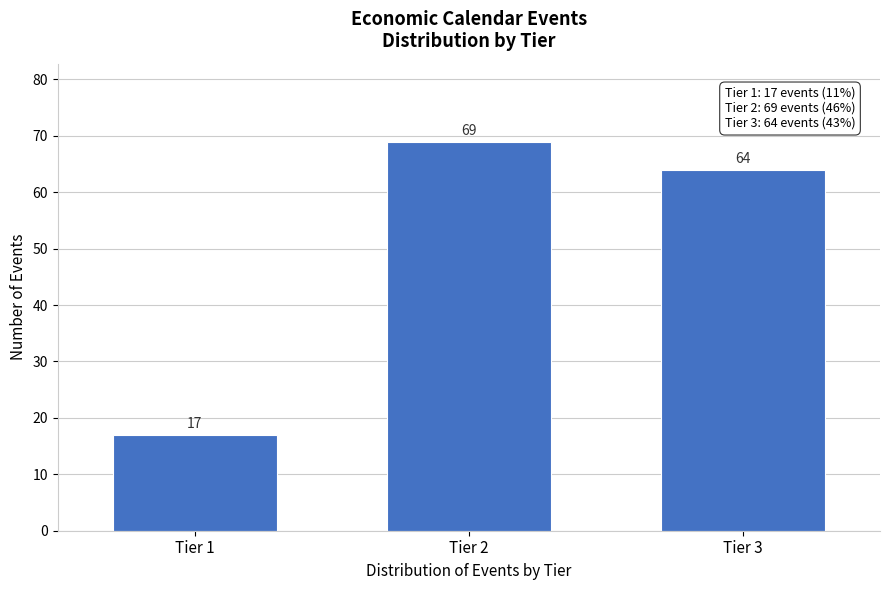

Reading left to right, transcribe all the data shown in this chart.

Tier 1=17	Tier 2=69	Tier 3=64